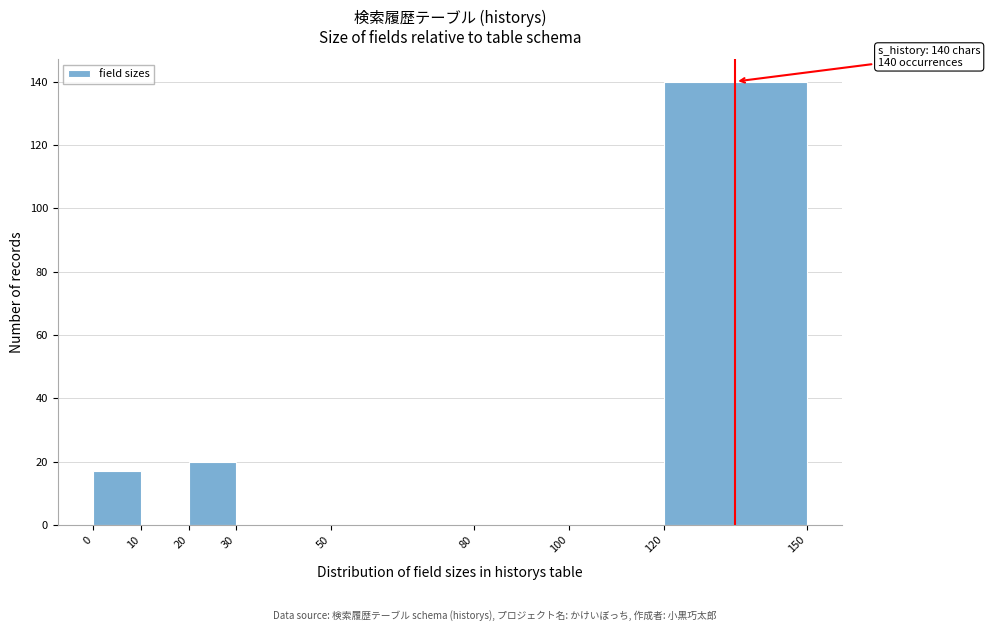

Which range on the x-axis has the tallest bar?

120 to 150